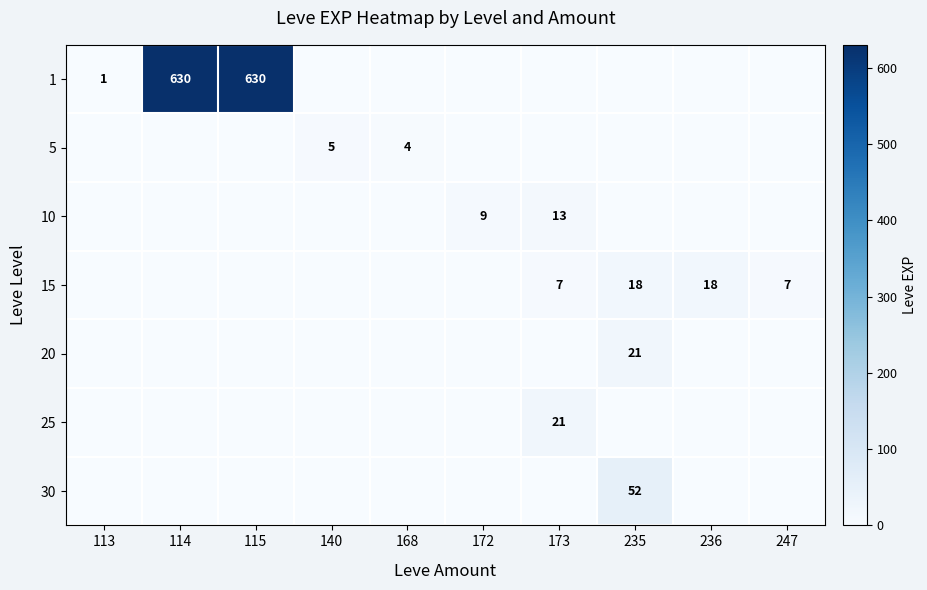

The 1 series shows 890 at 114. True or false?

False